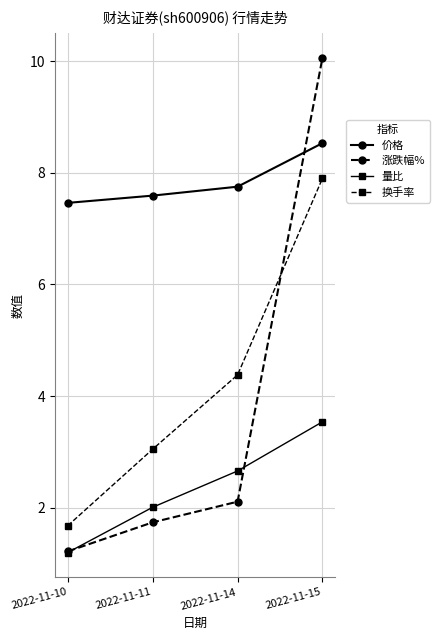

True or false: 量比 has more than 2 points higher than both neighbors.

False